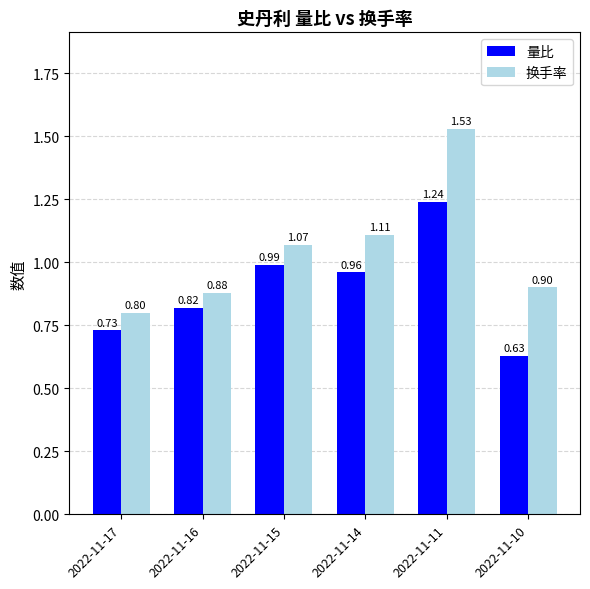

At 2022-11-15, list the series in order from smallest to largest.

量比, 换手率